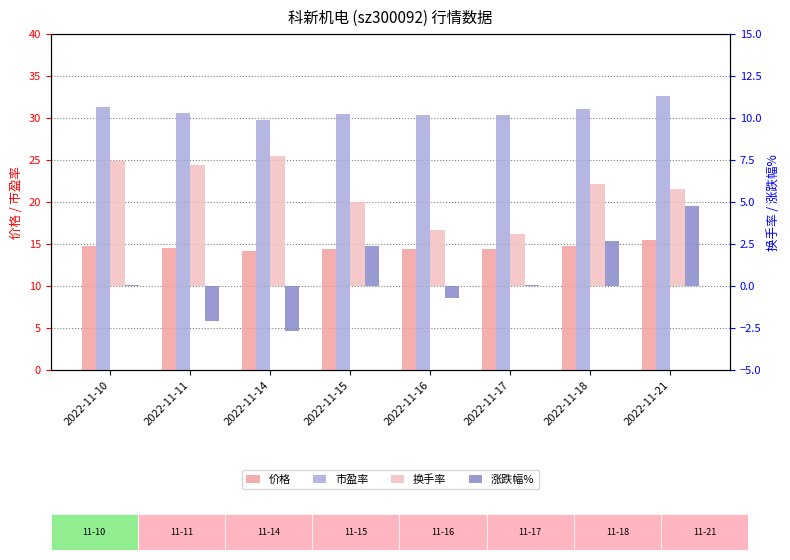

Are the bars grouped side by side (vs. stacked)?

Yes